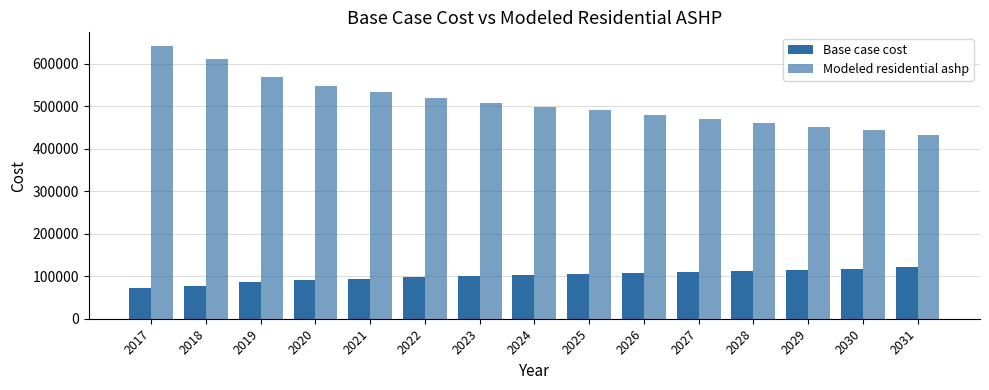

How many values in the Base case cost series exceed 101899?

8